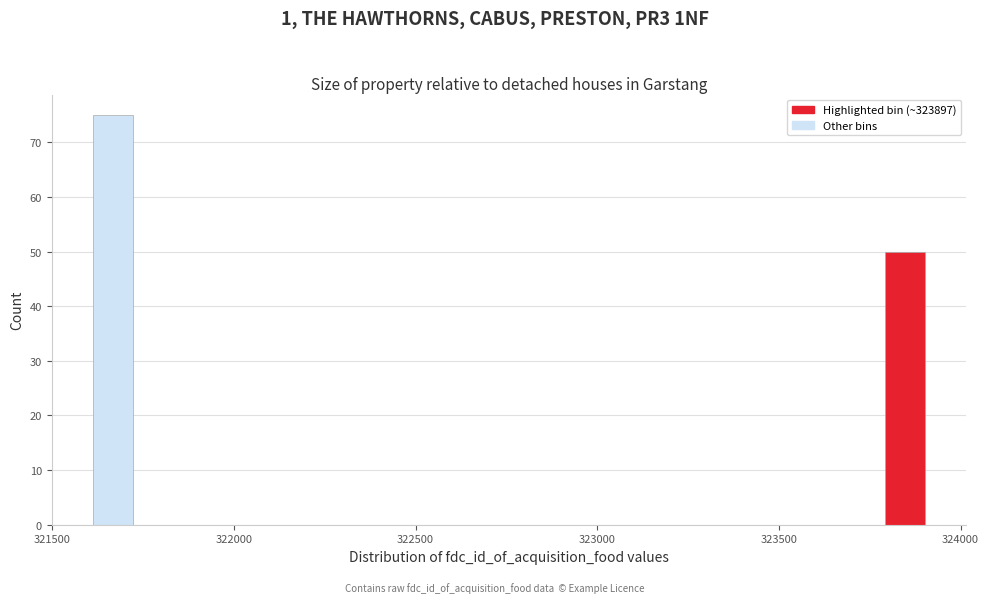

Around what value on the x-axis is the tallest bar? Give the approximate position of its centre, as read against the axis.

321650